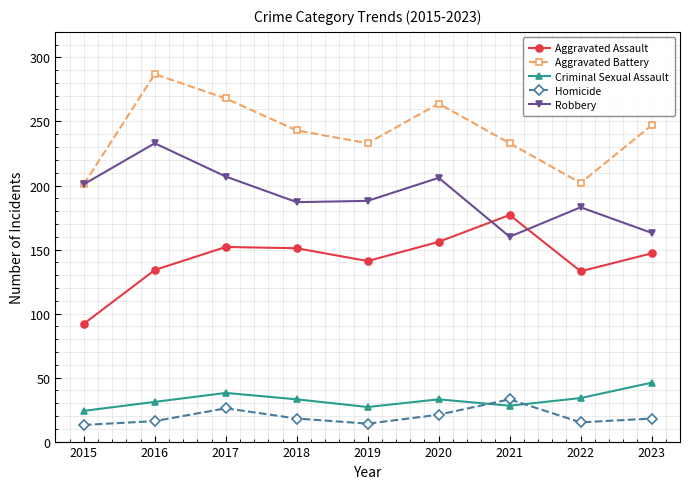

What is the value of the Criminal Sexual Assault point at the 3rd from the left?

38